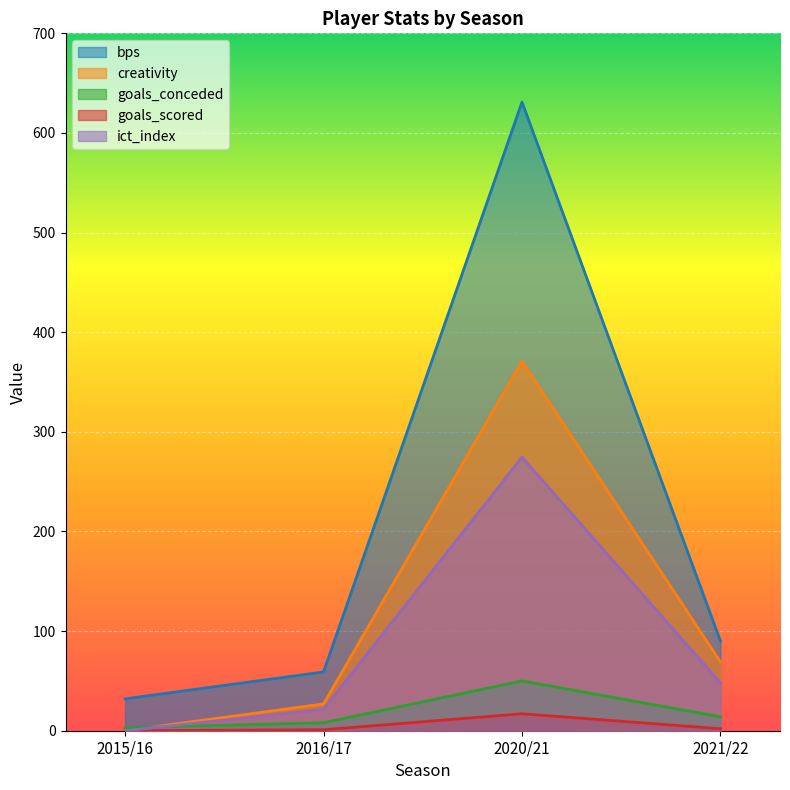

Which category has the highest value in the goals_conceded series?

2020/21